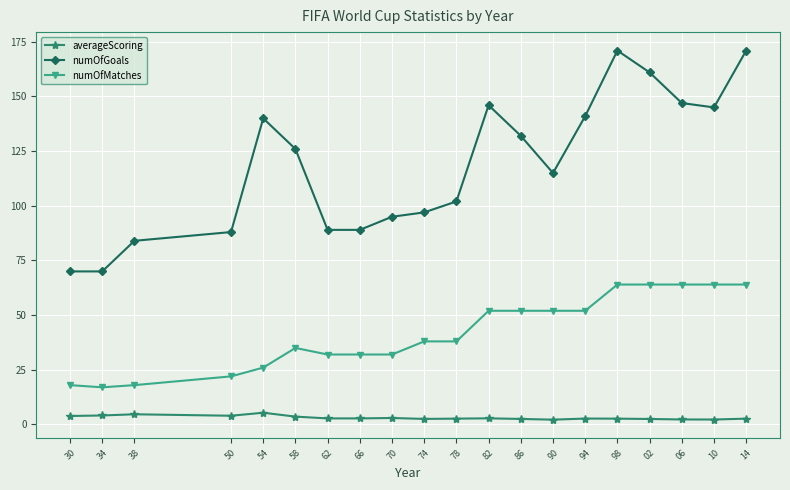

At 90, list the series in order from smallest to largest.

averageScoring, numOfMatches, numOfGoals